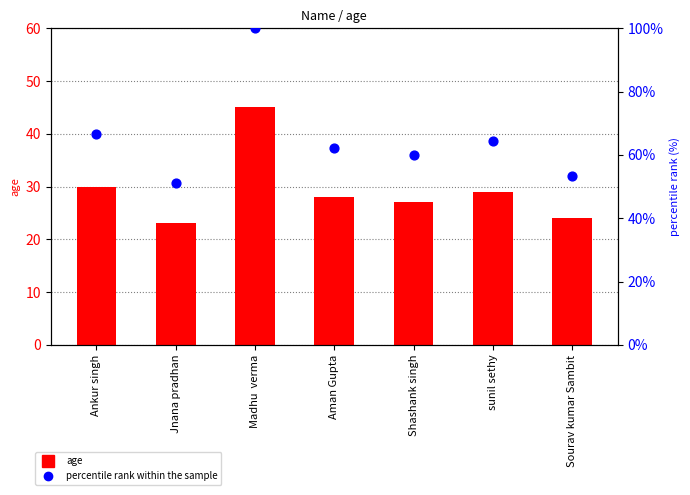

At which category is the sum across all series the highest?

Madhu  verma